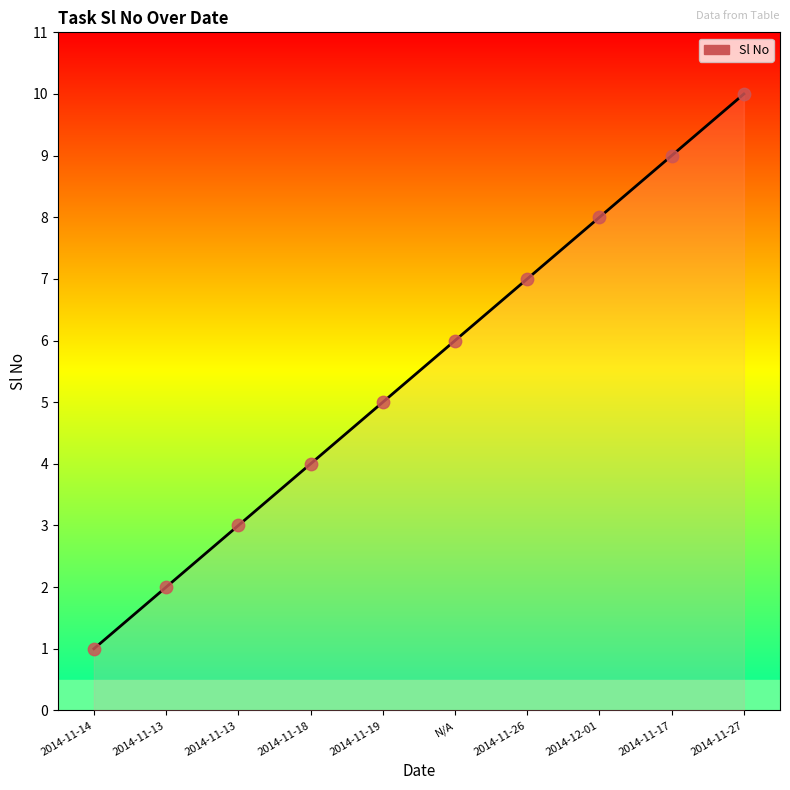

What is the ratio of the value at 2014-11-13 to the value at 2014-11-14?

2.0